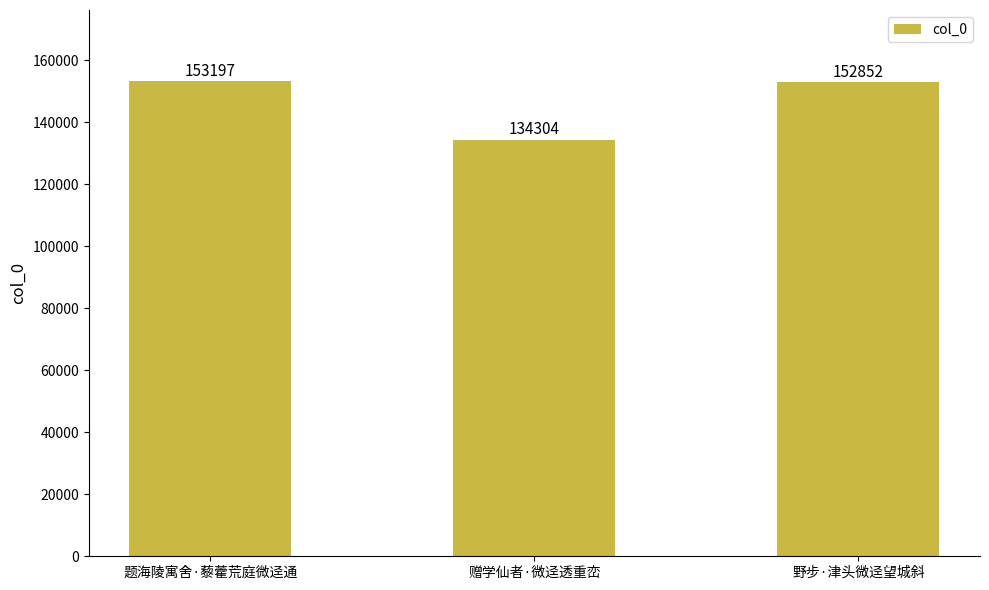

How many bars are there in total?

3